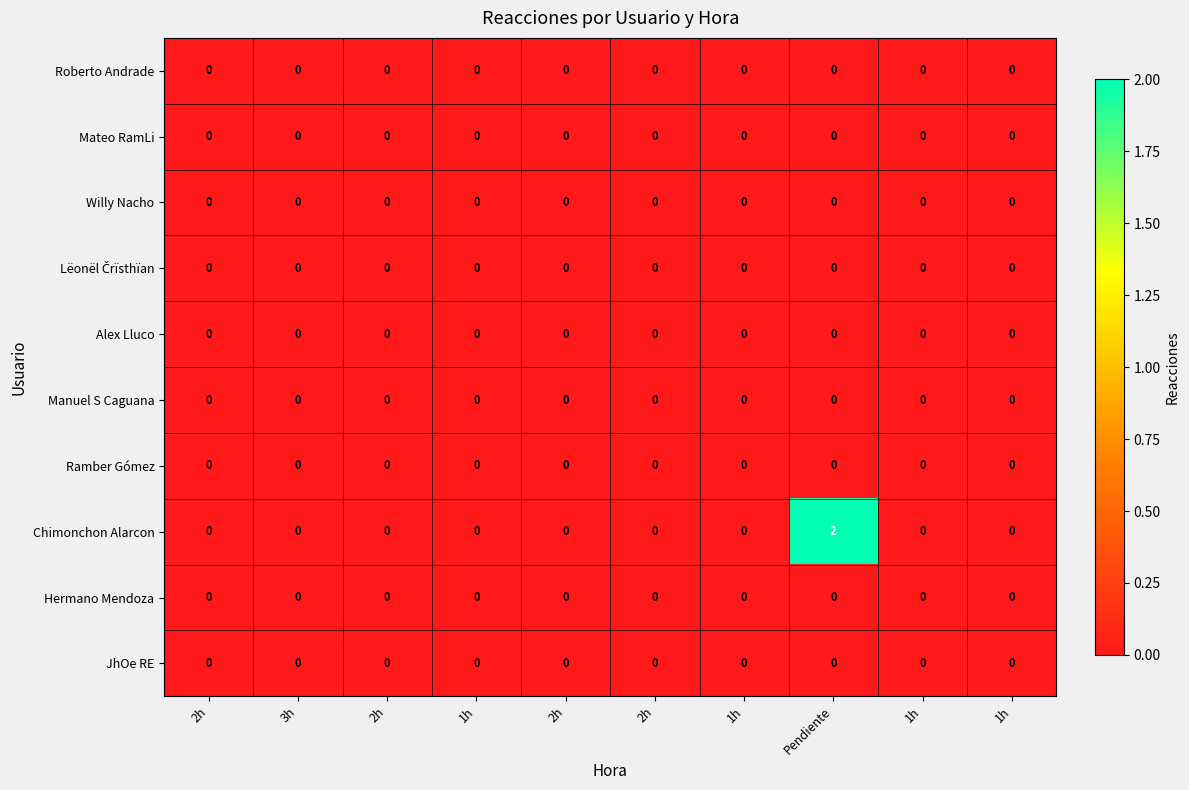

List the series in order of their peak value, highest first.

Chimonchon Alarcon, Roberto Andrade, Mateo RamLi, Willy Nacho, Lëonël Črïsthïan, Alex Lluco, Manuel S Caguana, Ramber Gómez, Hermano Mendoza, JhOe RE